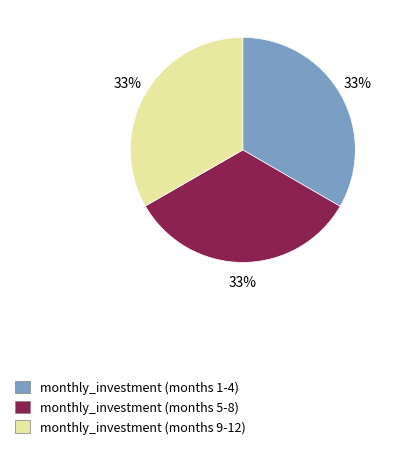

Is there a majority slice in this chart?

No